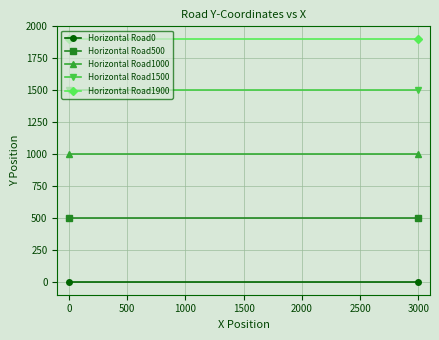

Reading left to right, transcribe all the data shown in this chart.

Horizontal Road0: 0	0
Horizontal Road500: 500	500
Horizontal Road1000: 1000	1000
Horizontal Road1500: 1500	1500
Horizontal Road1900: 1900	1900